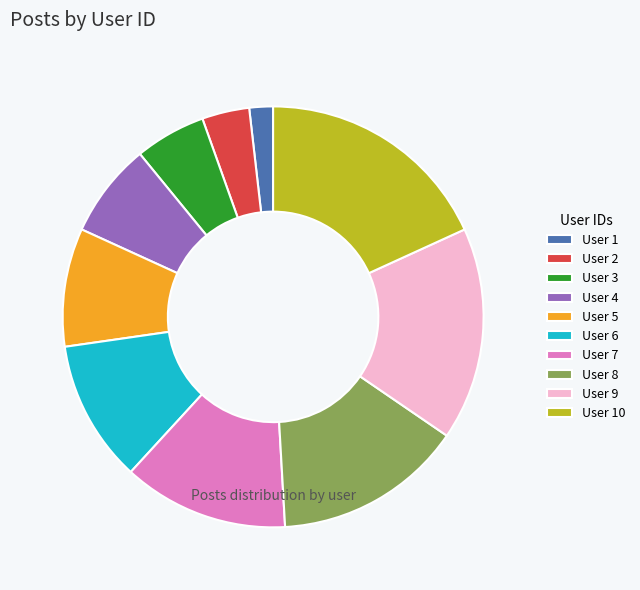

Is there any slice that represents more than half of the pie?

No